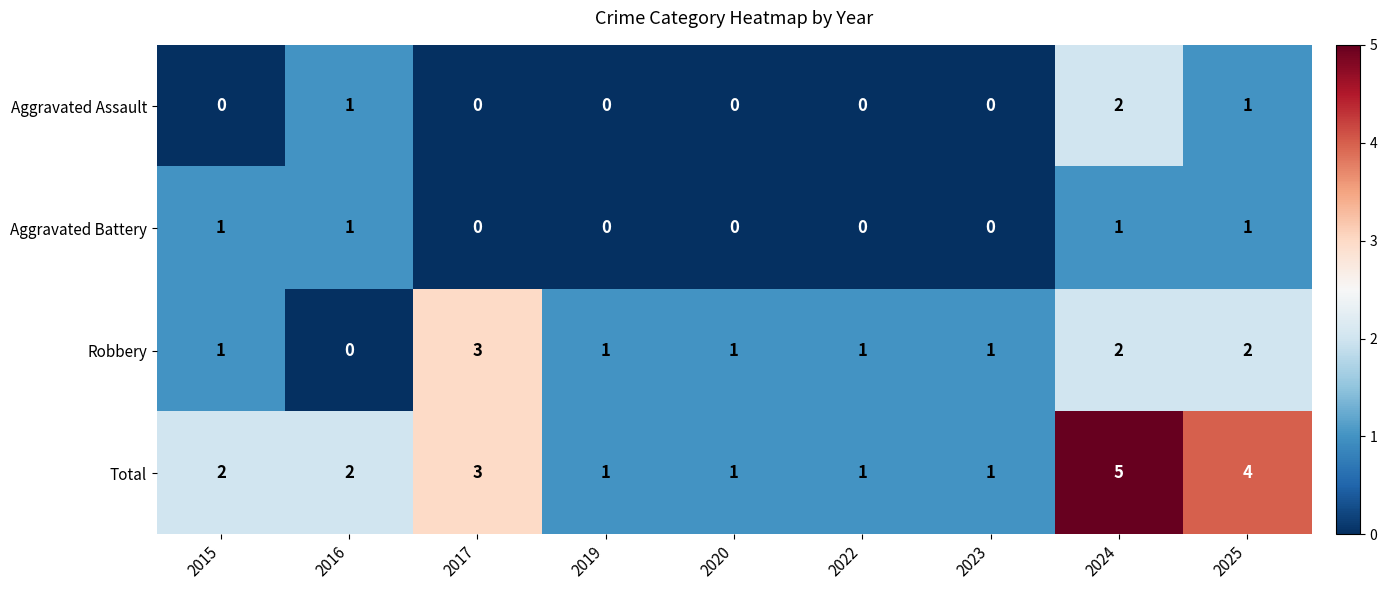

Rank the series by their maximum value, from highest to lowest.

Total, Robbery, Aggravated Assault, Aggravated Battery